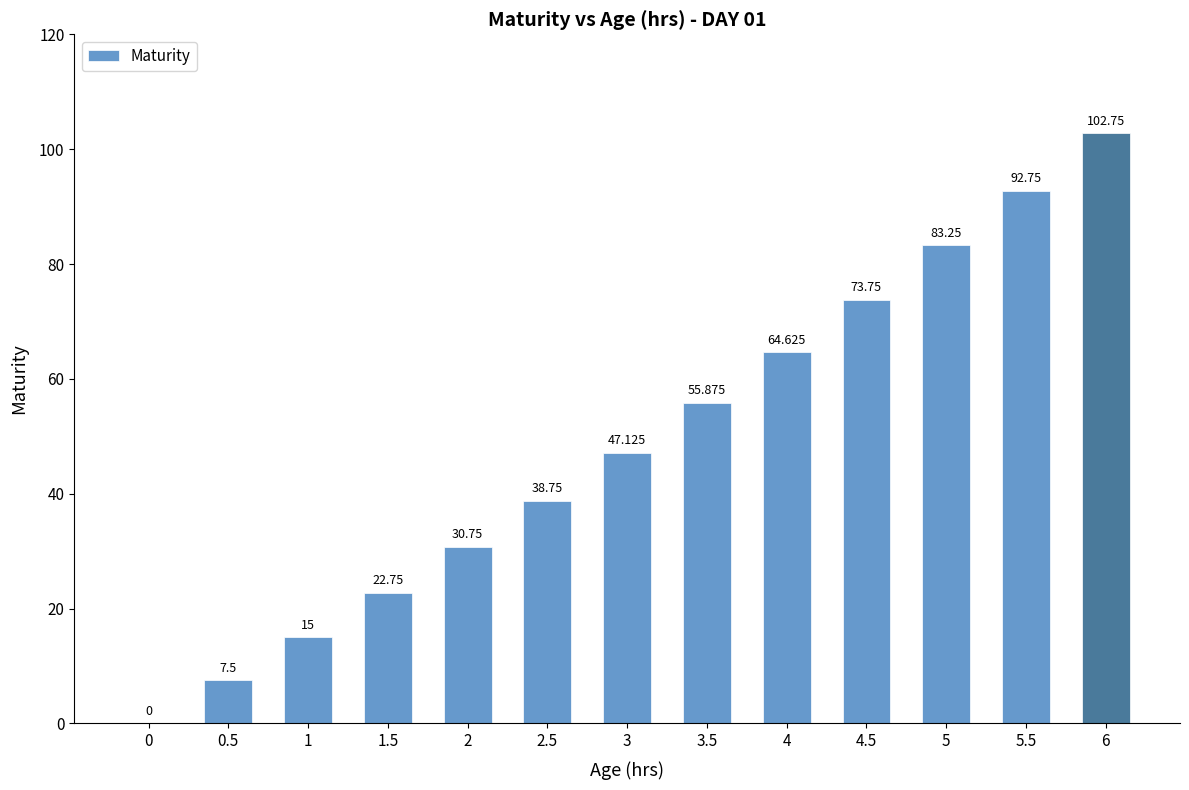

At which label is the value closest to 51?

3